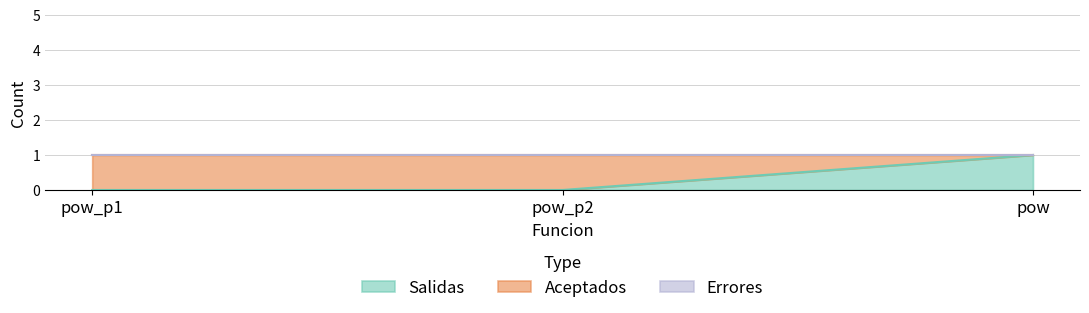

Which series has the largest total across all categories?

Aceptados